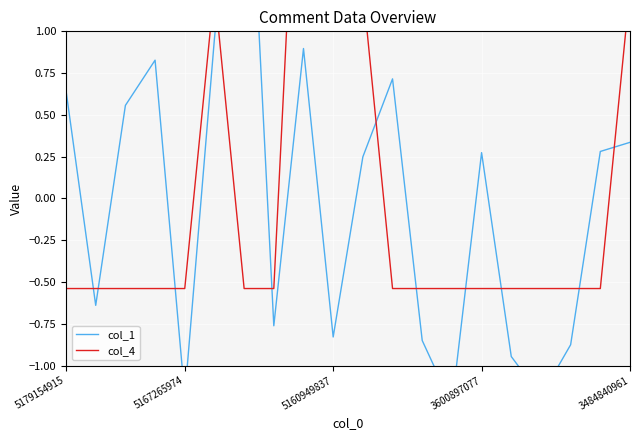

Which series has the widest spread of values?

col_1